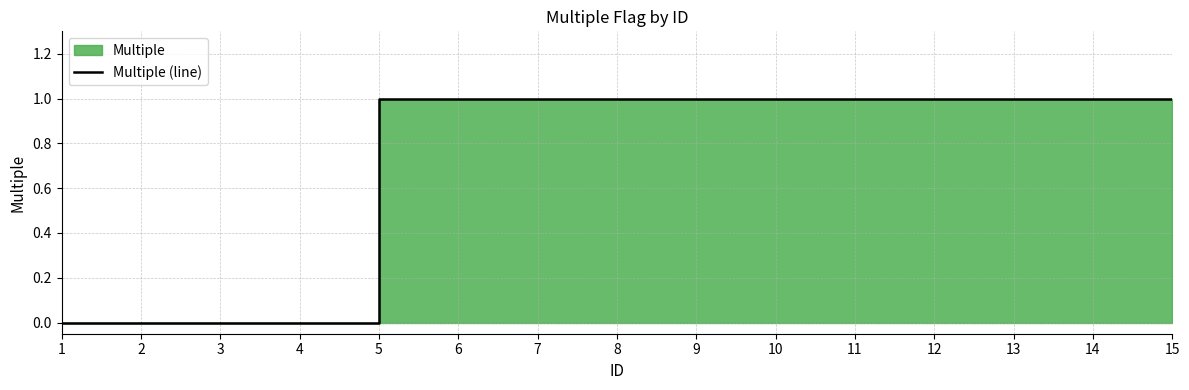

At which category does the chart reach its peak across all series?

5